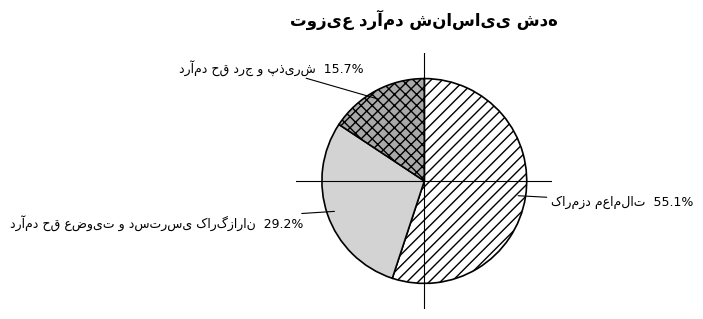

Is there a majority slice in this chart?

Yes